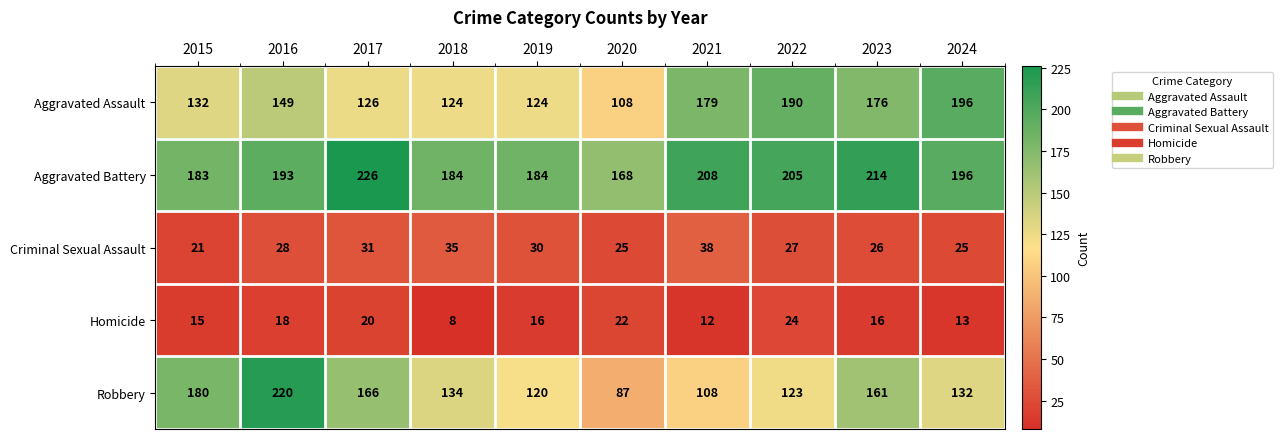

Where is Robbery nearest to the value 153?

2023